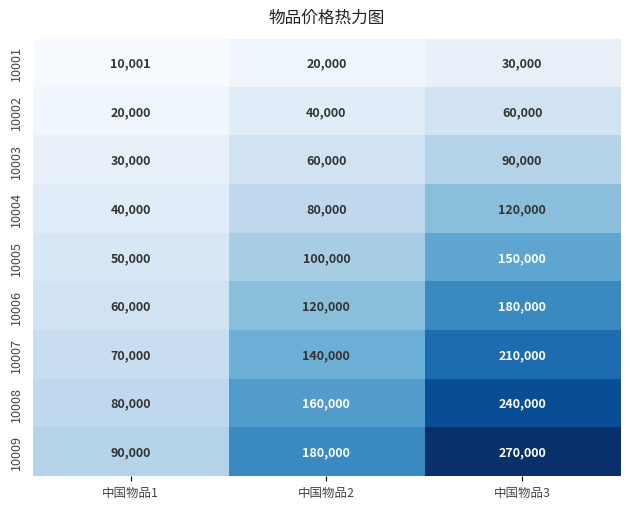

Rank the series by their maximum value, from highest to lowest.

10009, 10008, 10007, 10006, 10005, 10004, 10003, 10002, 10001